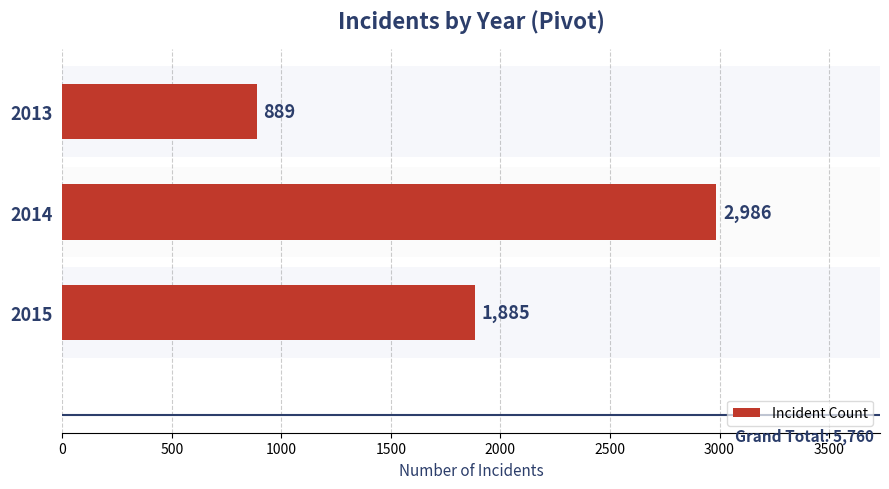

Reading top to bottom, list all the values displayed in this chart.

2013=889	2014=2986	2015=1885